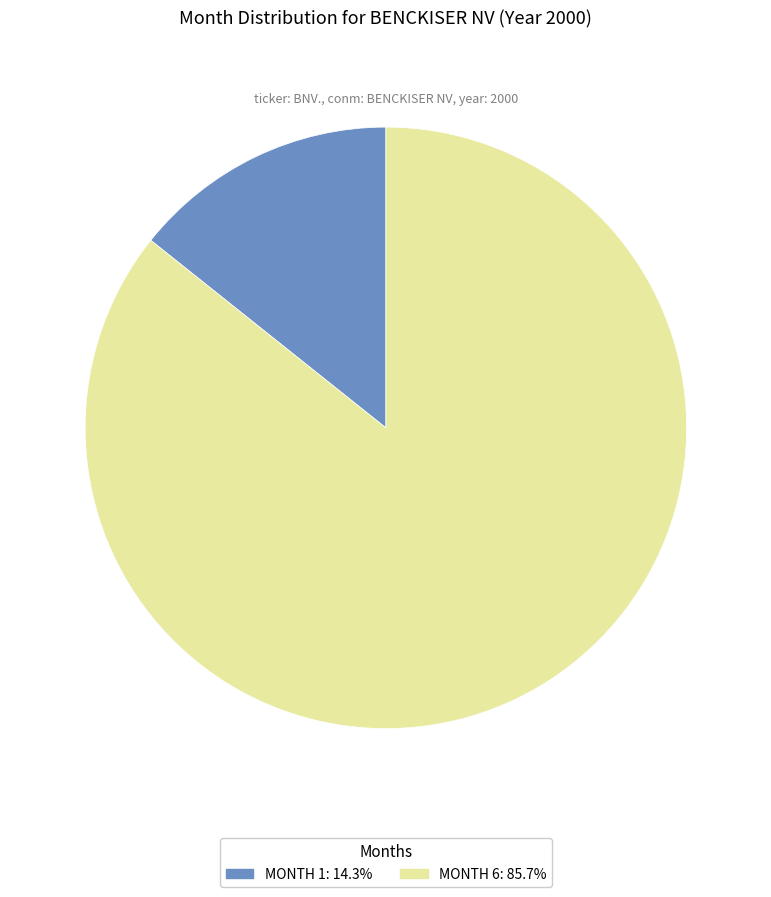

Is there any slice that represents more than half of the pie?

Yes